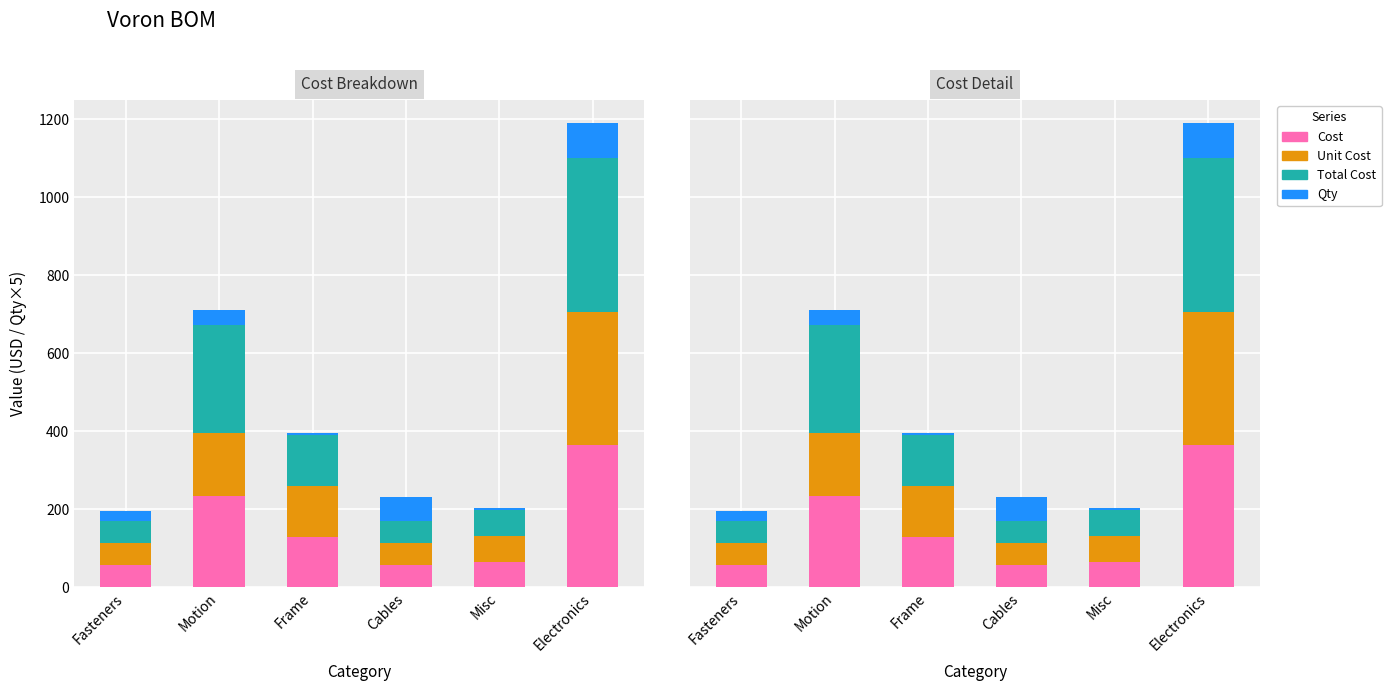

What is the spread (max minus min) of values at Electronics?

304.5